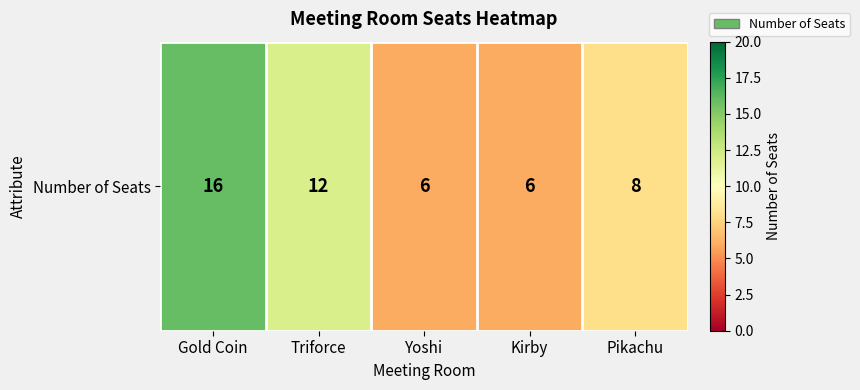

Is it true that the value at Triforce is 19?

False